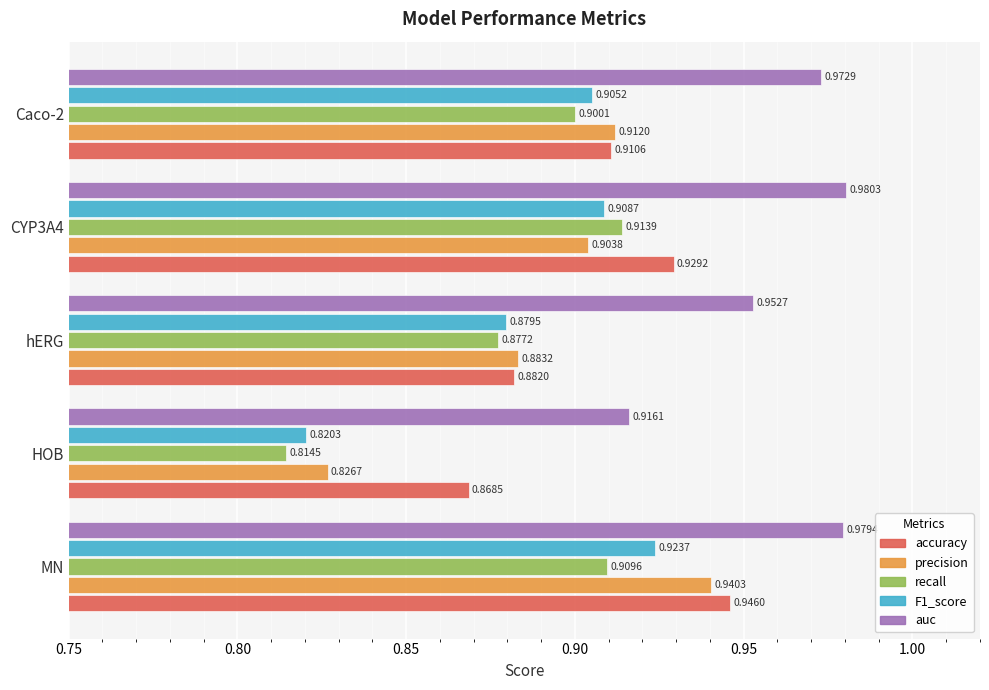

What are all the series names shown in the legend?

accuracy, precision, recall, F1_score, auc